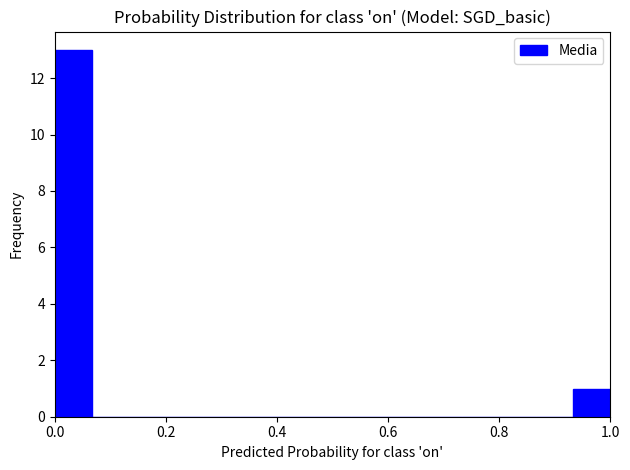

Read against the x-axis, roughly where is the centre of the tallest bar?

0.04